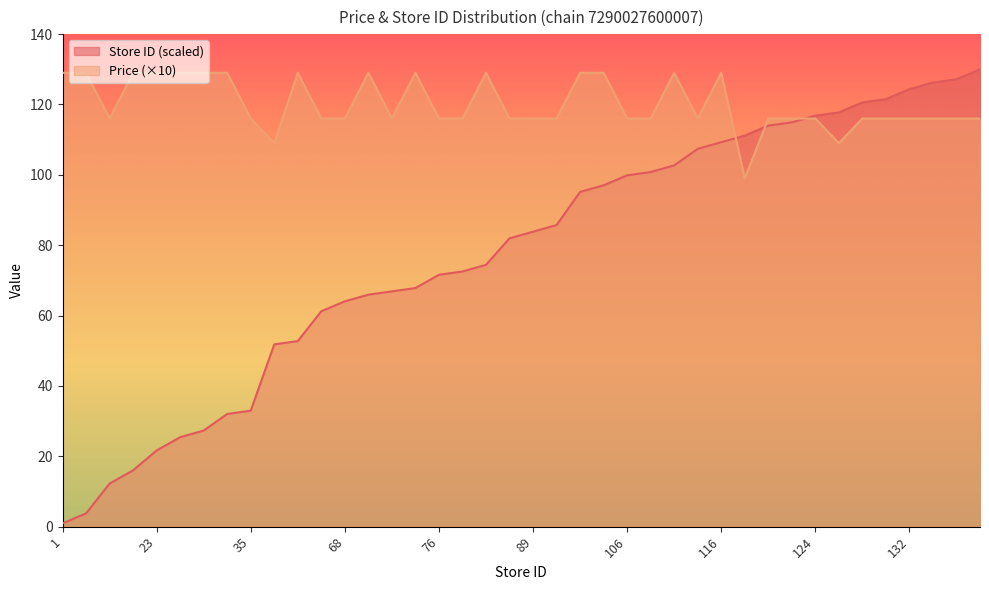

What is the total value across all series at 1?

129.9